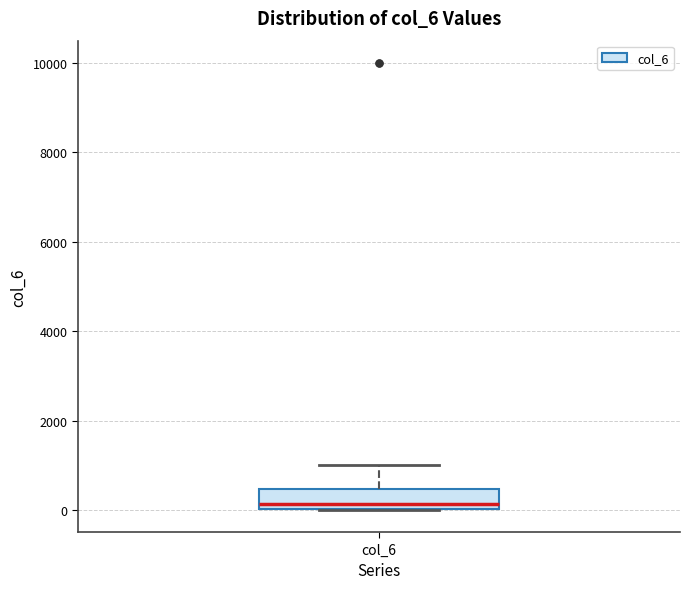

Read this box plot against the y-axis: the position of the median line, the range covered by the box, and the ends of both whiskers. The values are not printed on the chart, so give them approximately, as read against the axis.

median 200, box 0 to 400, whiskers 0 to 1000